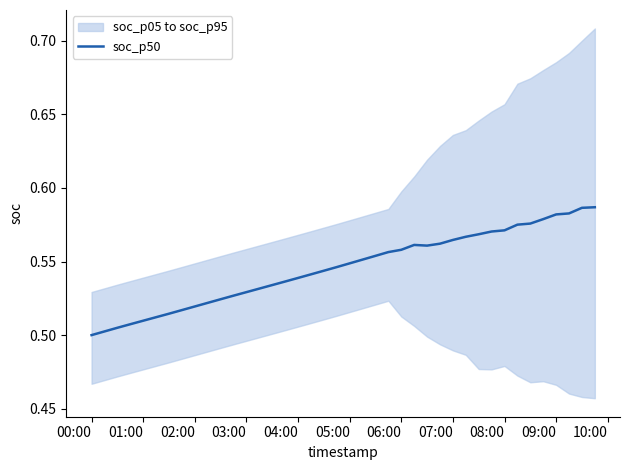

The value of soc_p50 at 00:00 is 0.5. True or false?

True